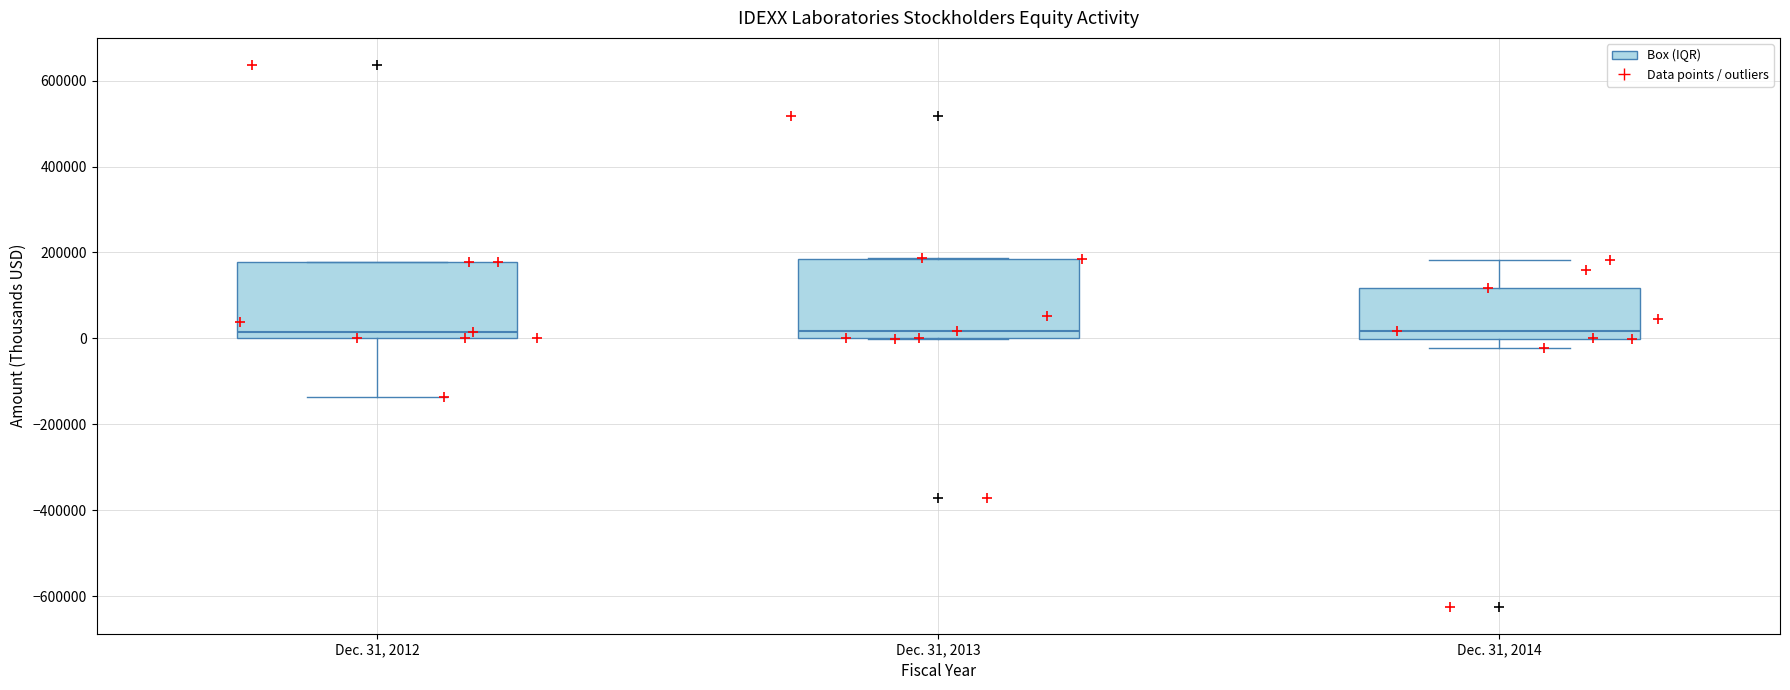

Reading left to right, read every box against the y-axis: the position of its median line, the range the box covers, and the ends of its whiskers. The values are not printed on the chart, so give them approximately, as read against the axis.

Dec. 31, 2012: median 20000, box 0 to 180000, whiskers -140000 to 180000
Dec. 31, 2013: median 20000, box 0 to 180000, whiskers 0 to 180000
Dec. 31, 2014: median 20000, box 0 to 120000, whiskers -20000 to 180000